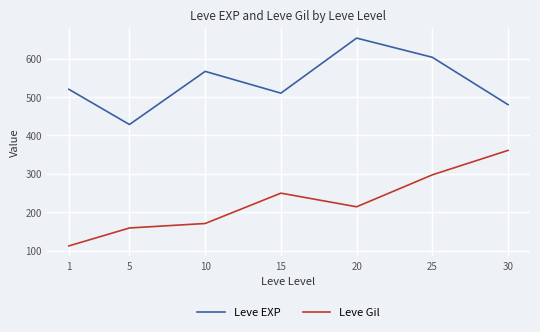

At 1, list the series in order from largest to smallest.

Leve EXP, Leve Gil